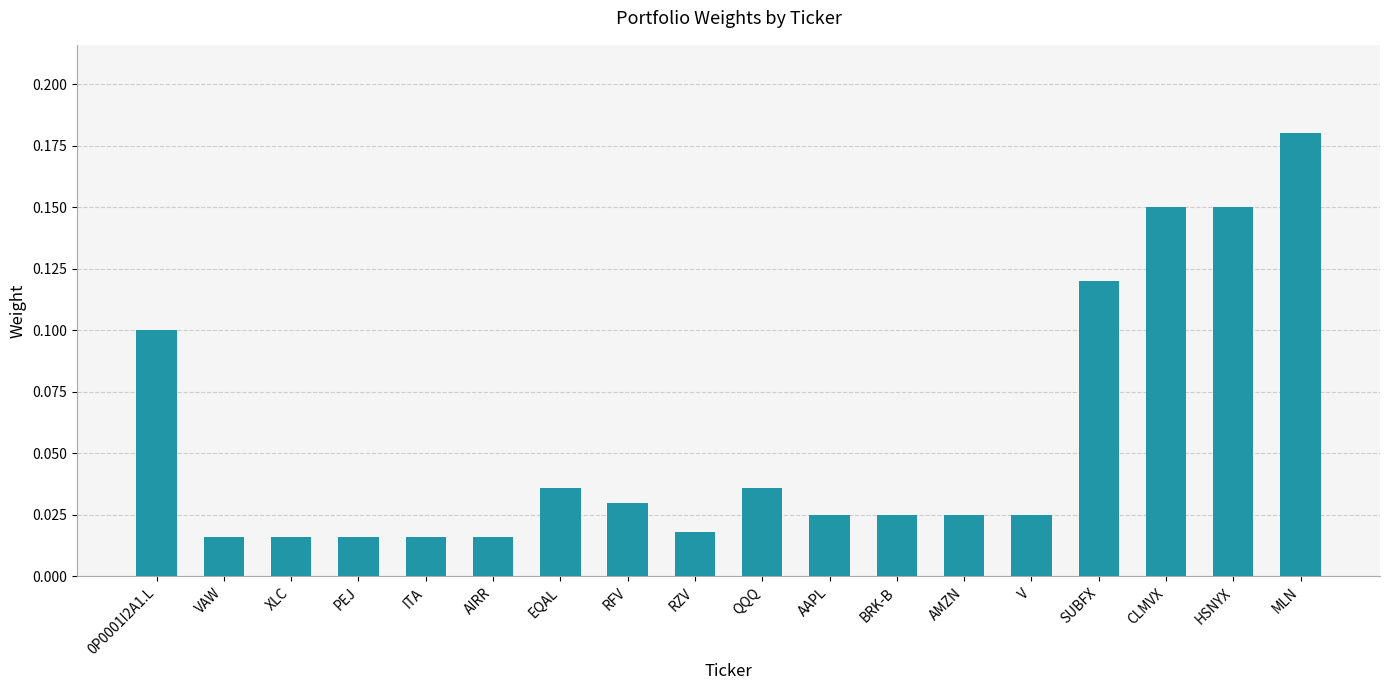

What is the sum of all values?

1.0